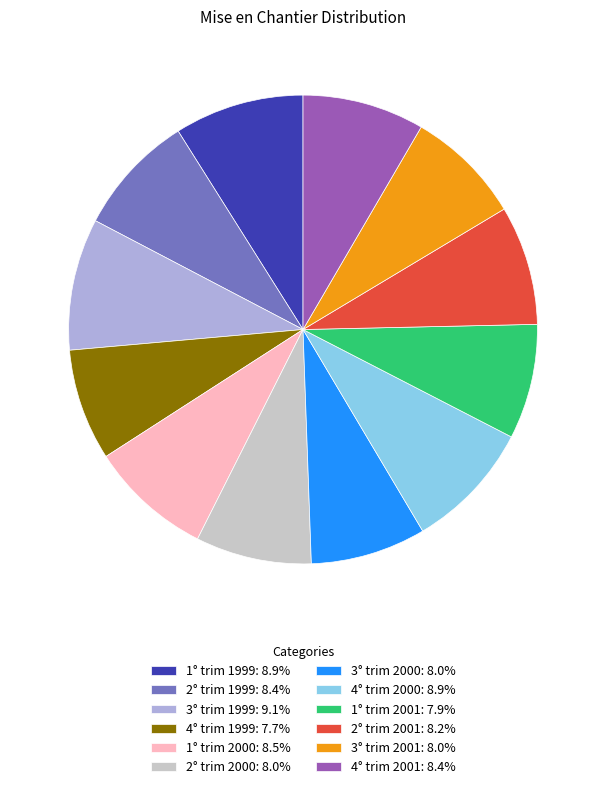

Approximately how many times larger is the value at 4° trim 2000: 8.9% compared to 3° trim 1999: 9.1%?

1.0